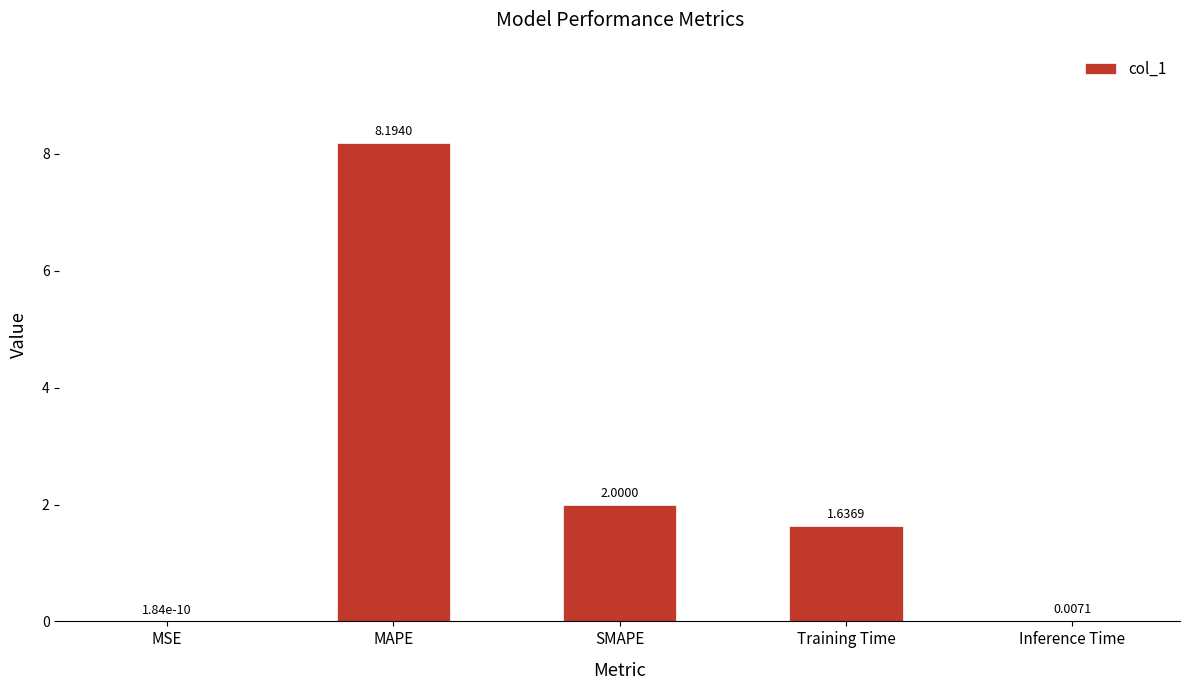

Which category has the highest value across all series?

MAPE